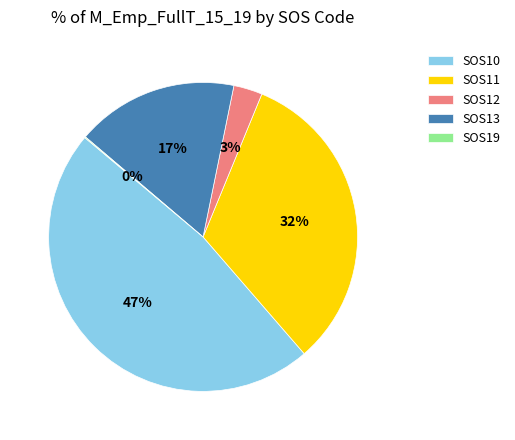

What is the largest slice in the pie chart?

SOS10